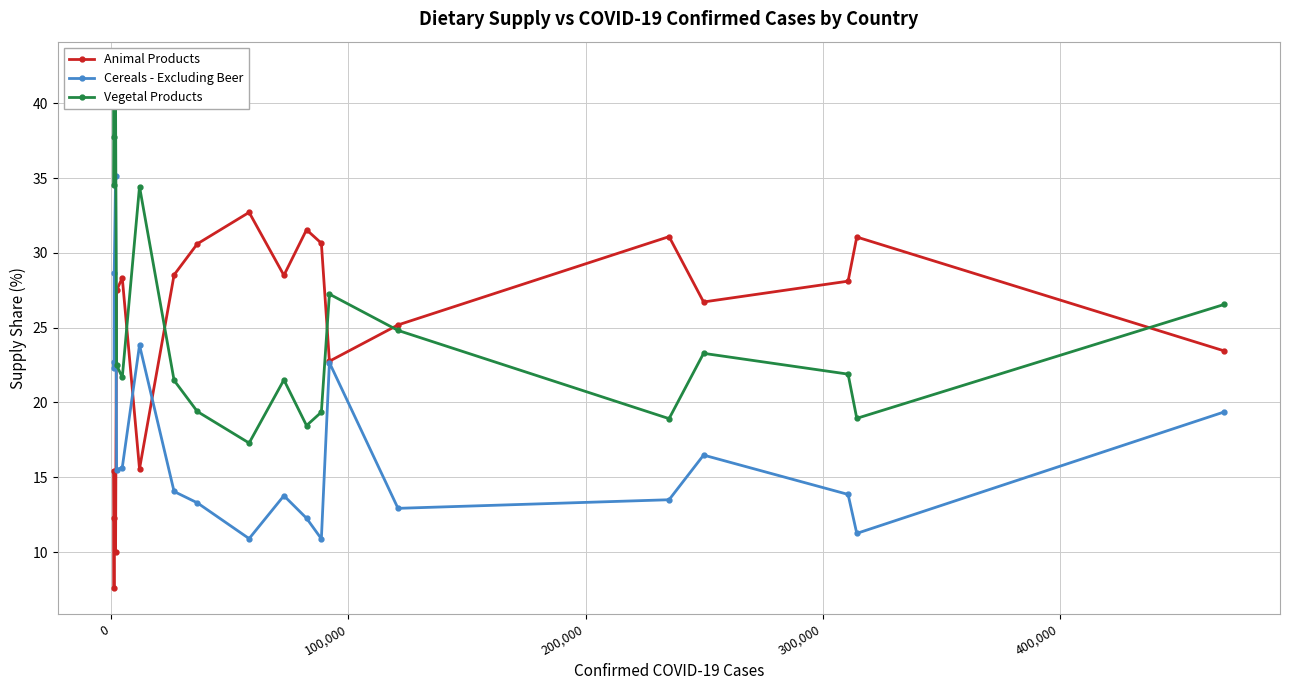

What is the value of the Animal Products point at the 2nd from the left?

7.6